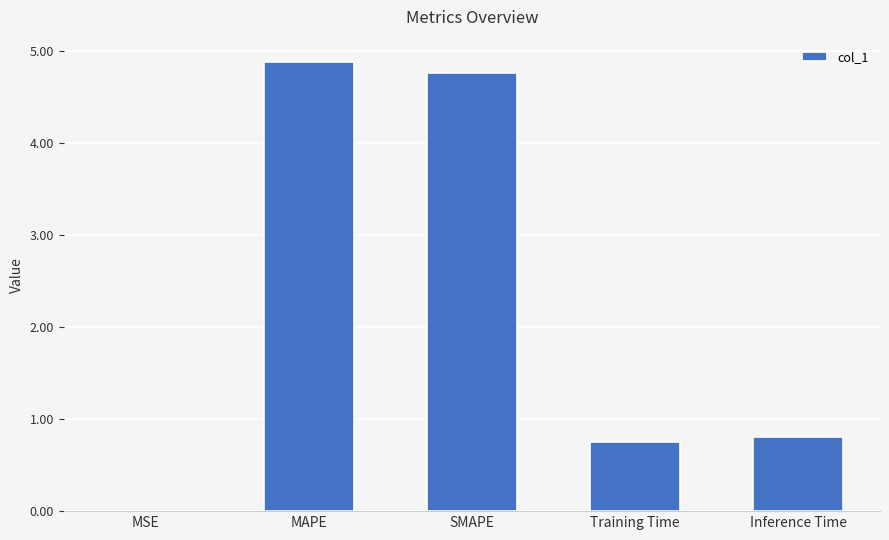

What is the difference between the values at MAPE and Inference Time?

4.1